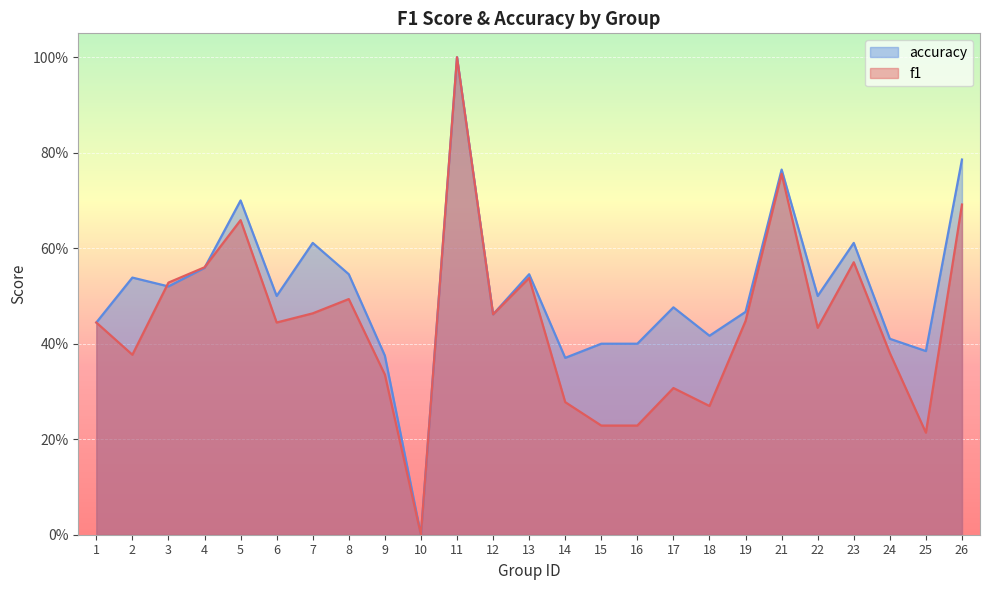

The f1 series shows 0.0 at 10. True or false?

True